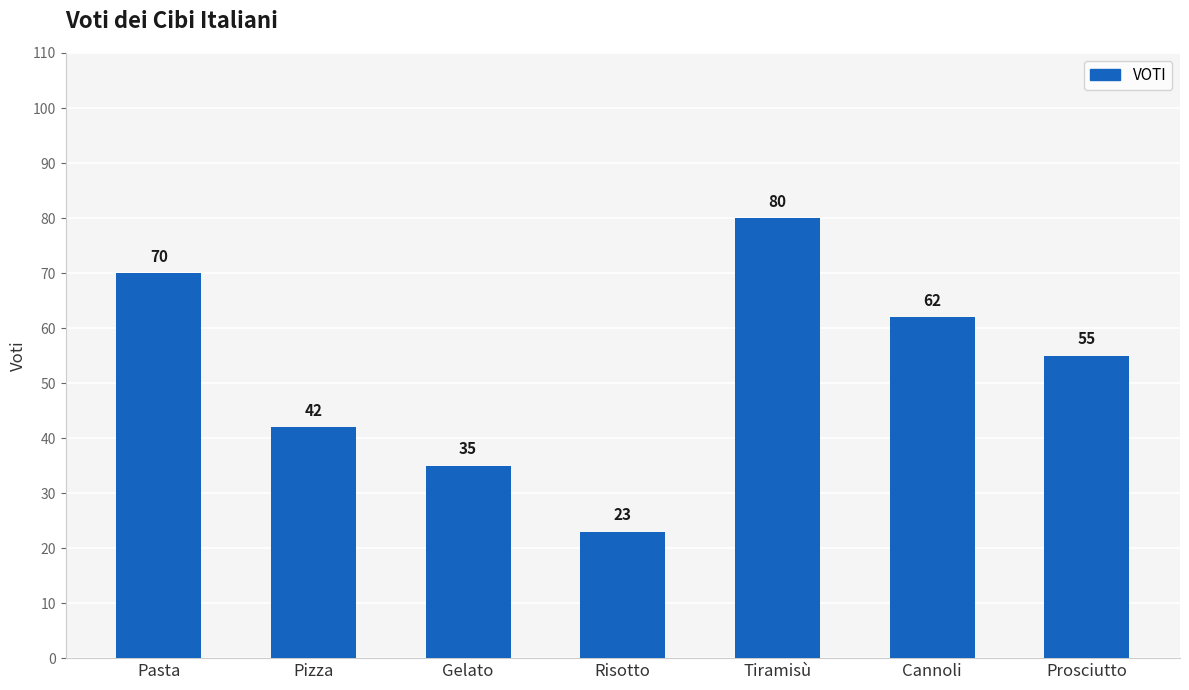

Which category has the lowest value across all series?

Risotto